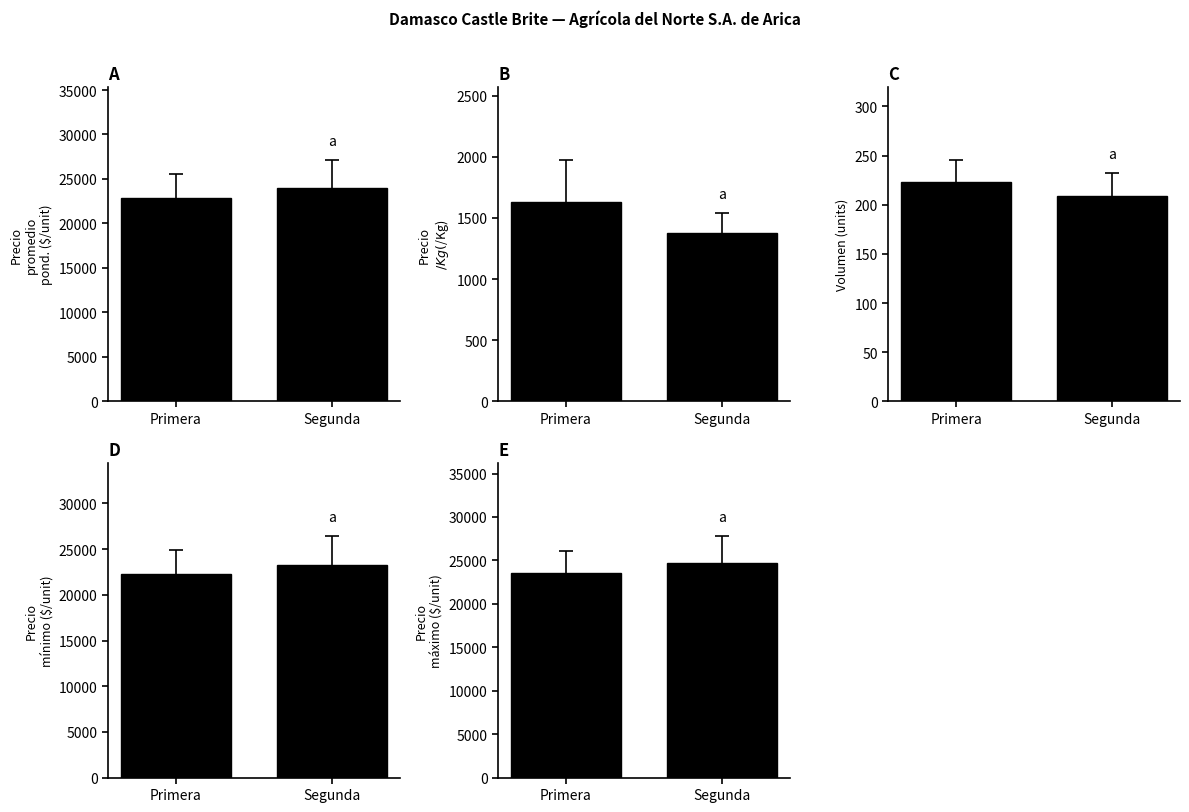

How many groups of bars are there?

2